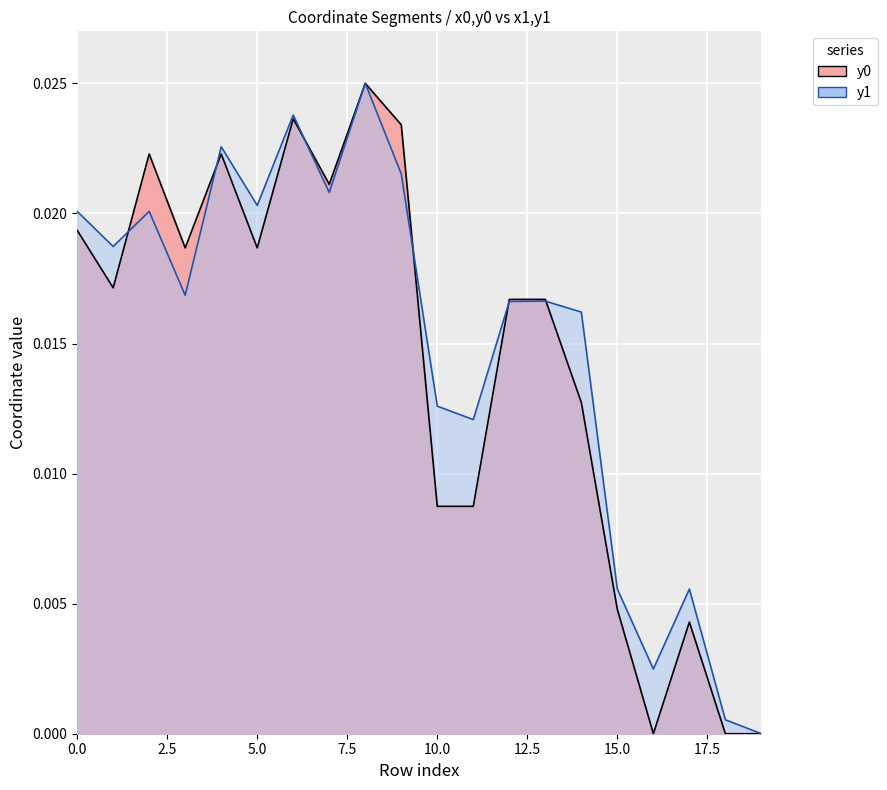

The y1 series shows 0.0 at 13. True or false?

False